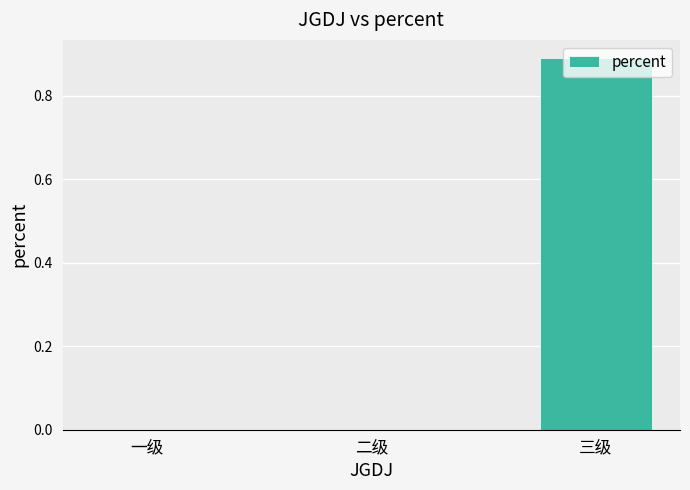

True or false: the data shows 0.6 at 三级.

False